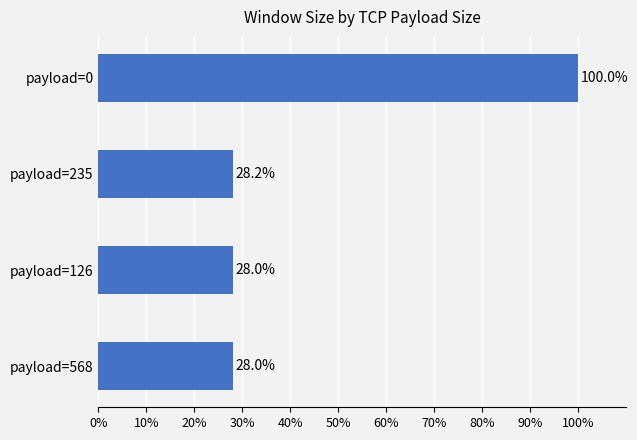

The value at payload=126 is 28.0. True or false?

True